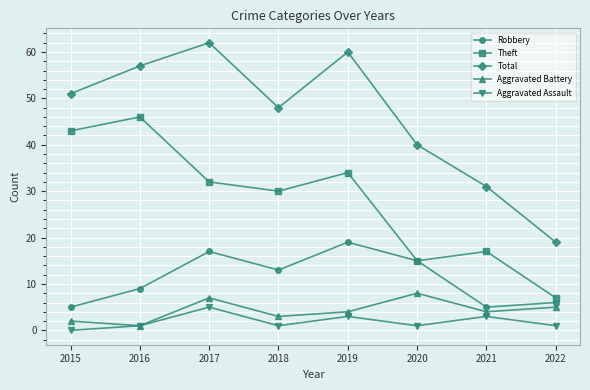

Does the chart display data point markers on the line(s)?

Yes